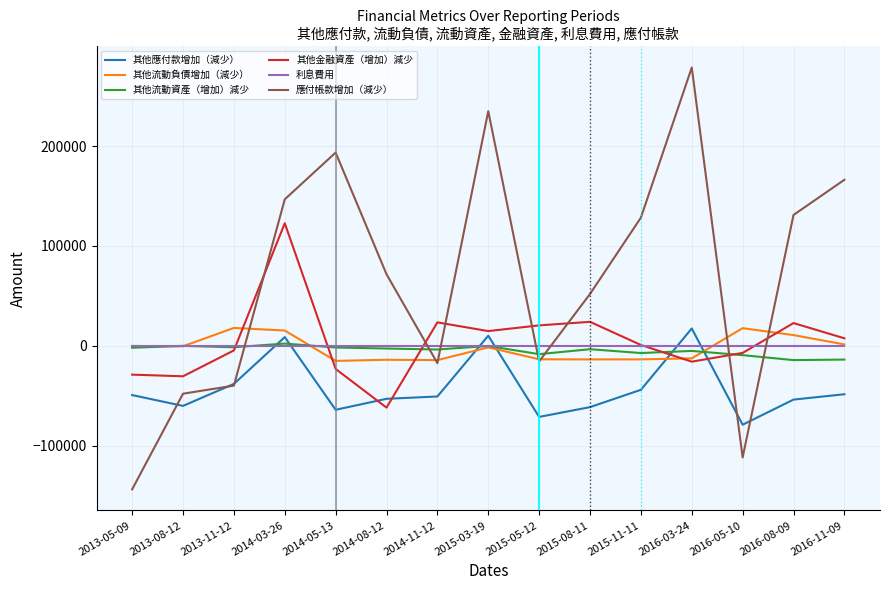

At which category is the sum across all series the highest?

2014-03-26